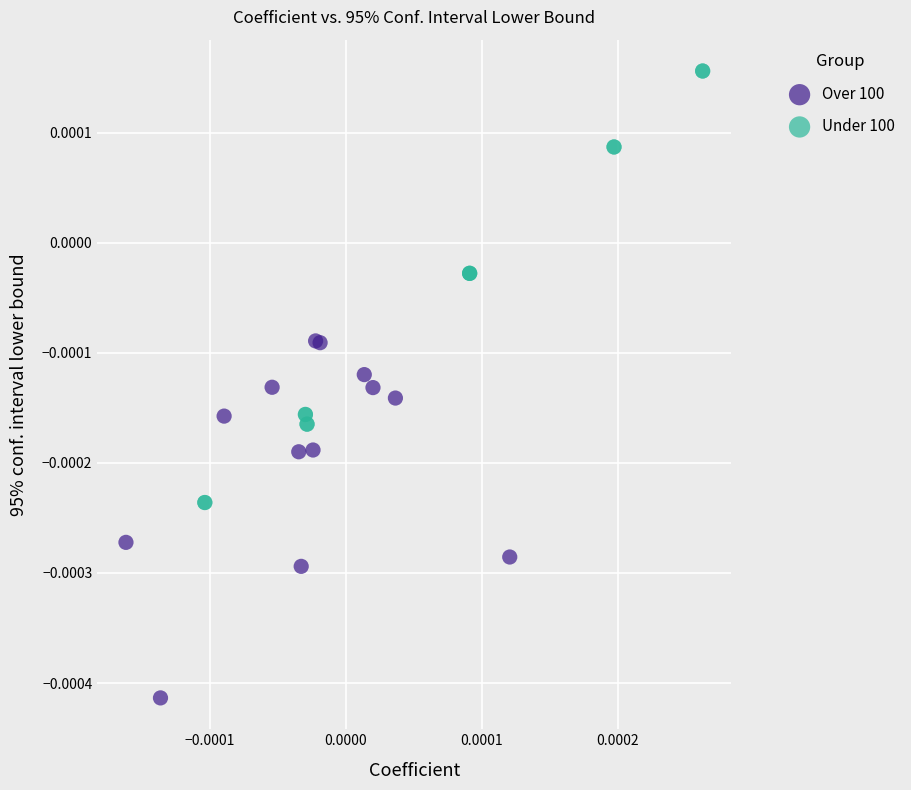

Which series contains the highest Y value?

Under 100